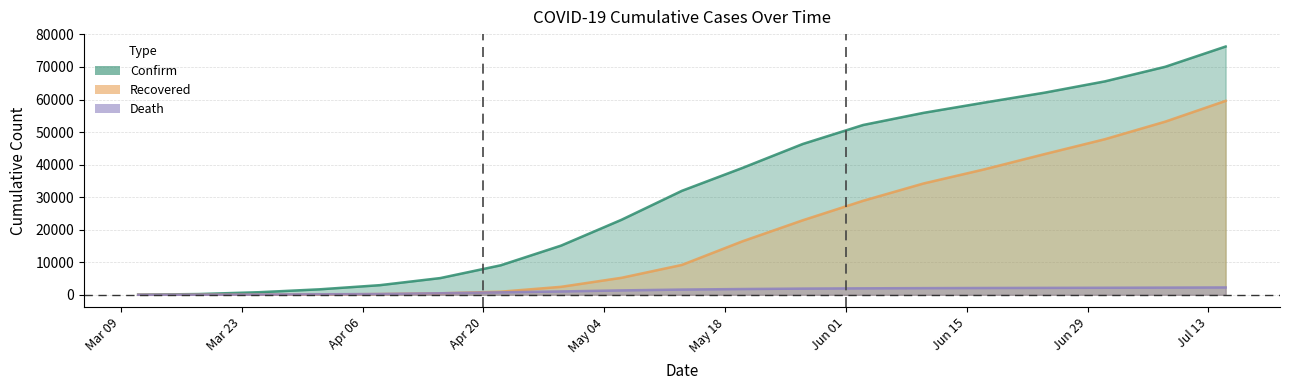

True or false: Recovered and Death intersect in this chart.

True